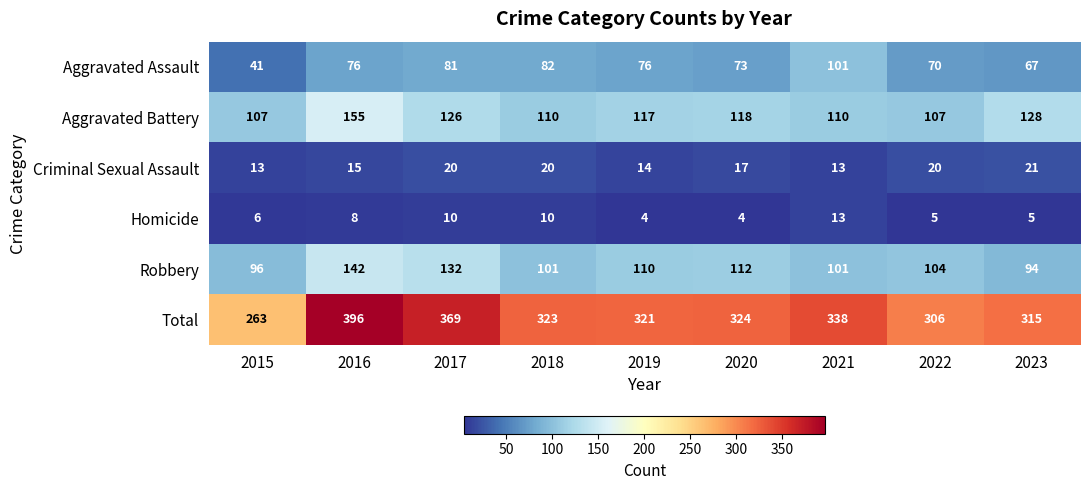

Which series has the largest total across all categories?

Total